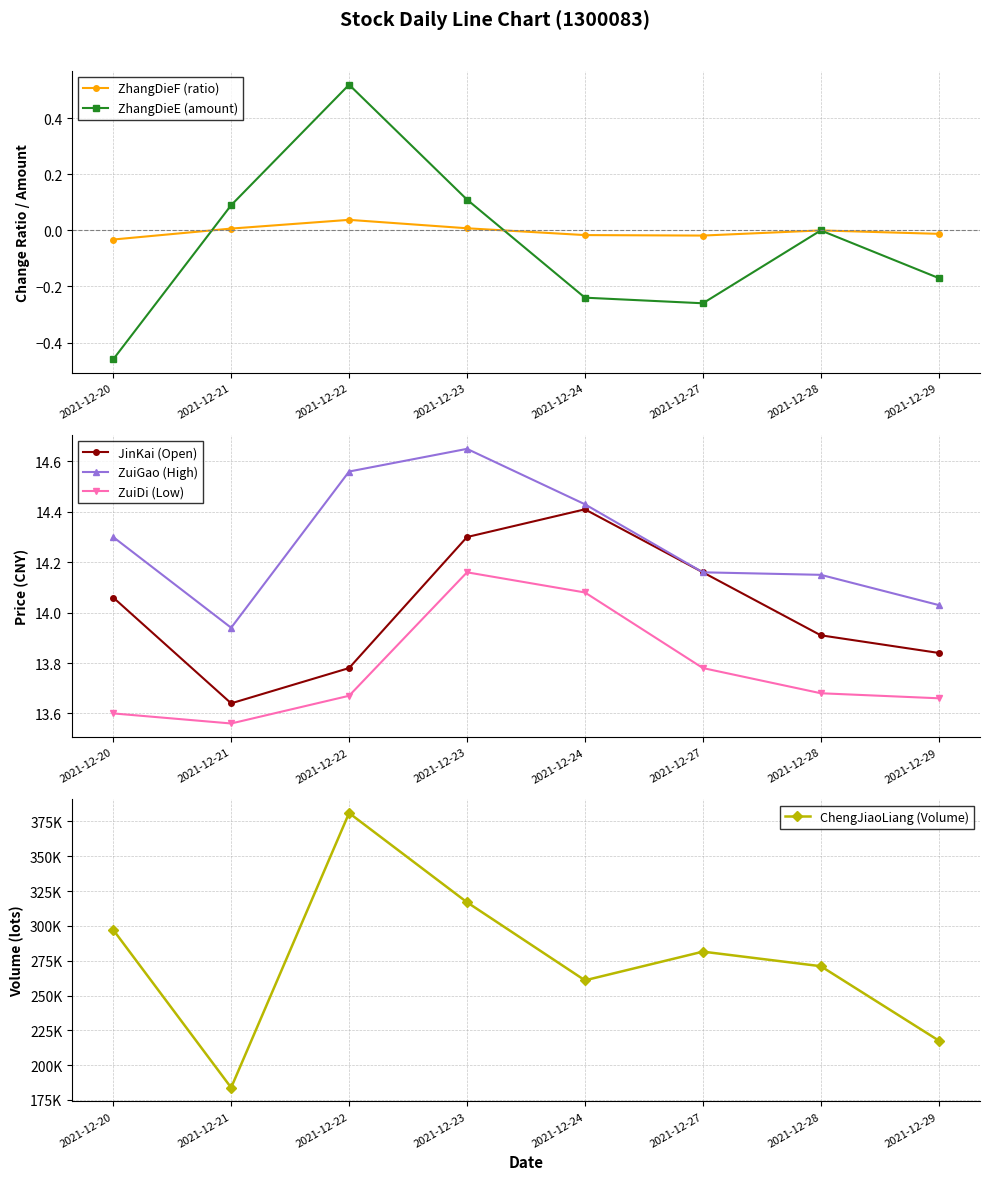

Is it true that ZhangDieE (amount) equals 0.3 at 2021-12-22?

False